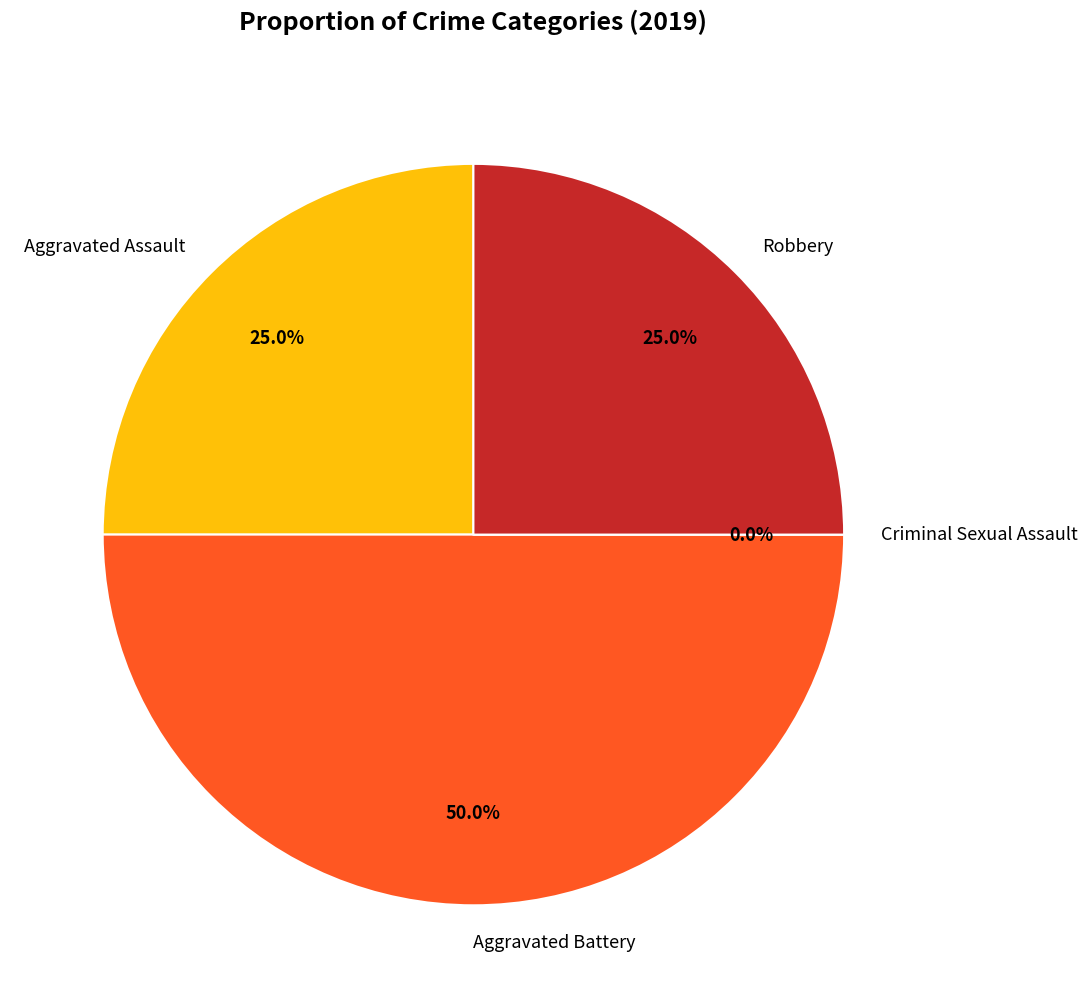

Which has a higher value, Criminal Sexual Assault or Robbery?

Robbery